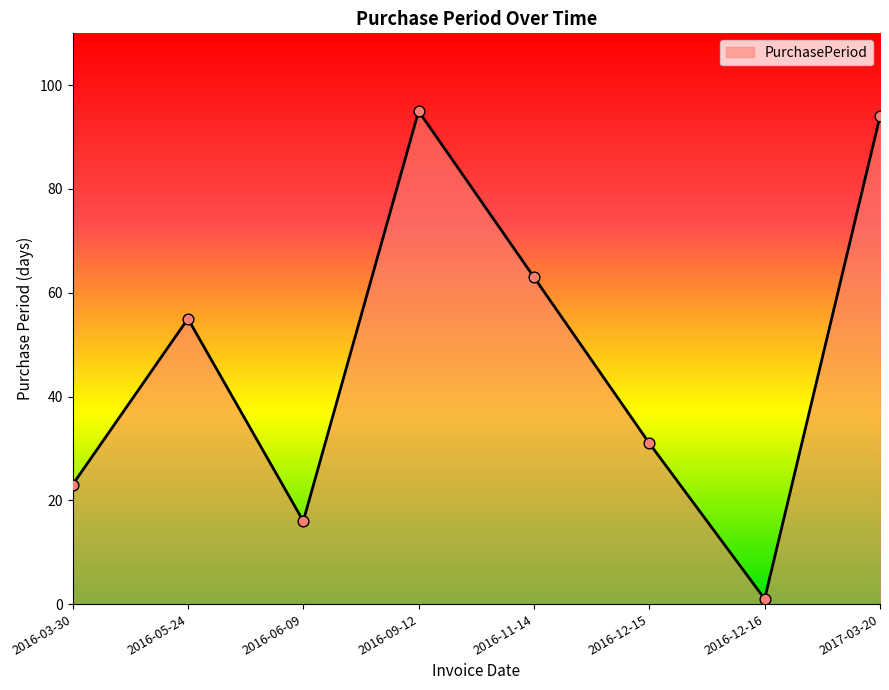

Between 2016-06-09 and 2016-12-16, which is larger?

2016-06-09